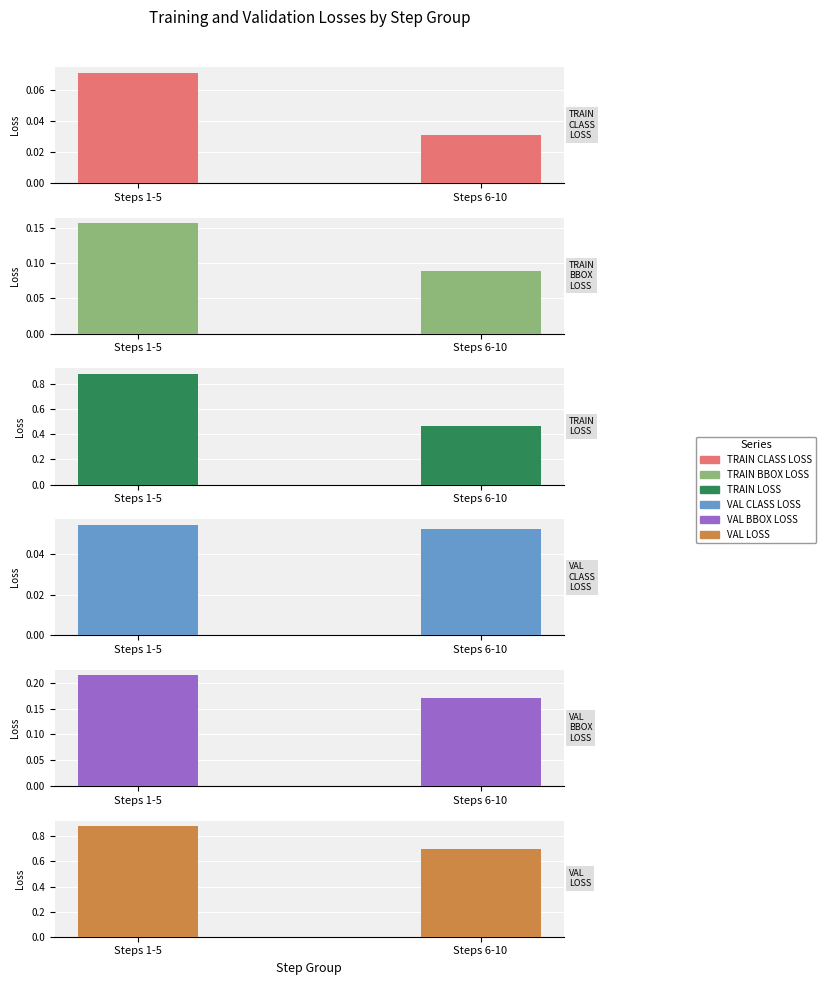

What are all the series names shown in the legend?

TRAIN CLASS LOSS, TRAIN BBOX LOSS, TRAIN LOSS, VAL CLASS LOSS, VAL BBOX LOSS, VAL LOSS